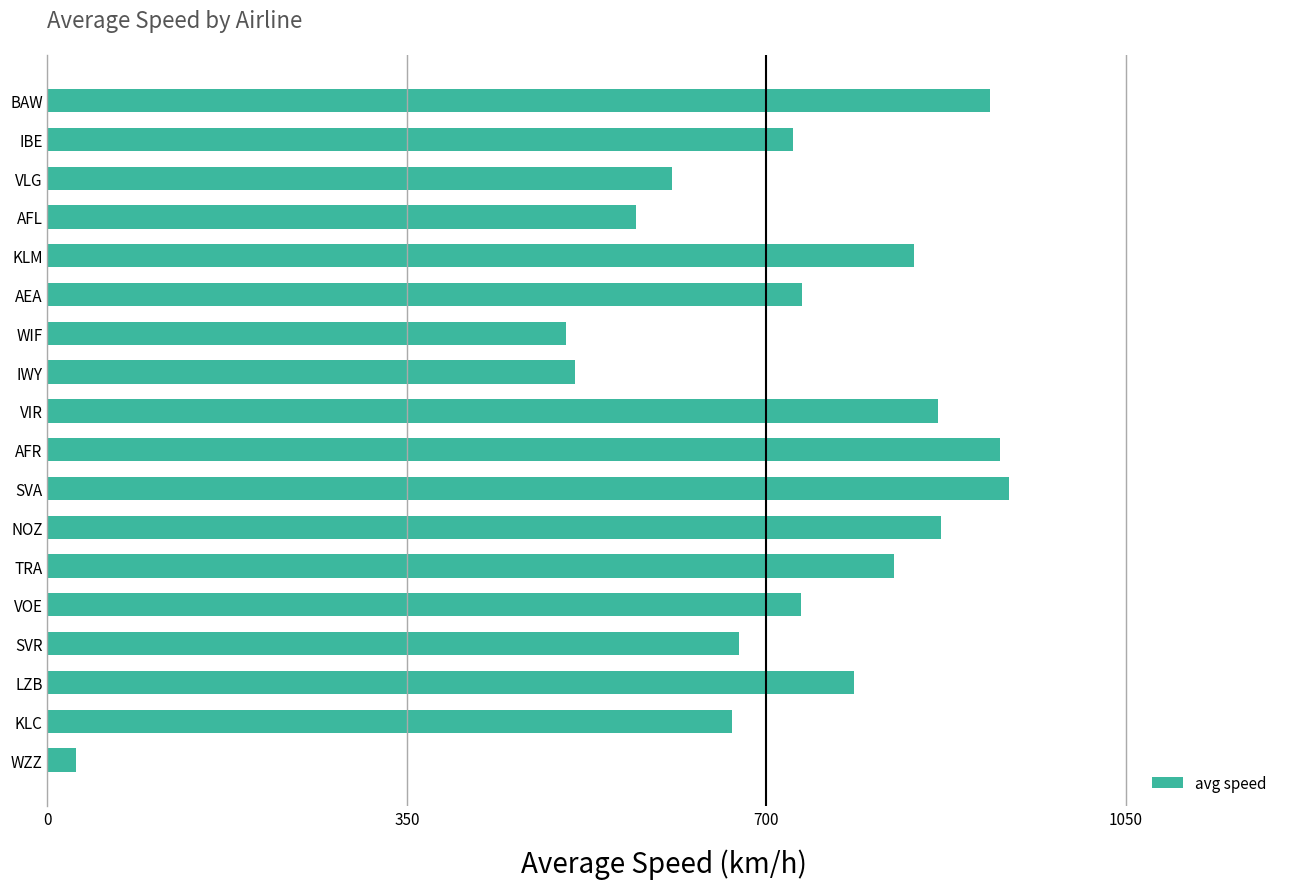

What is the smallest value displayed?

28